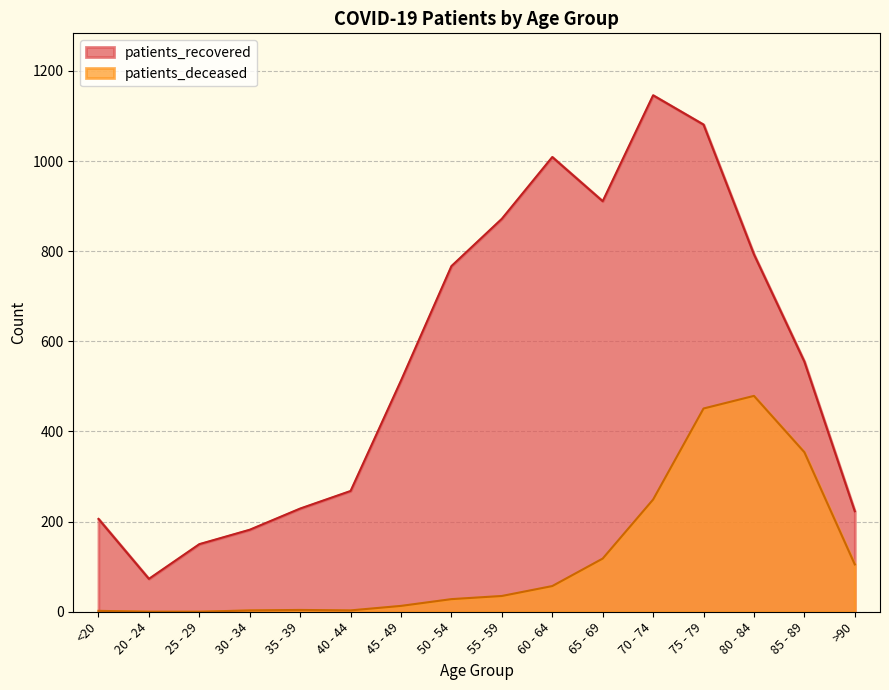

What are all the series names shown in the legend?

patients_recovered, patients_deceased